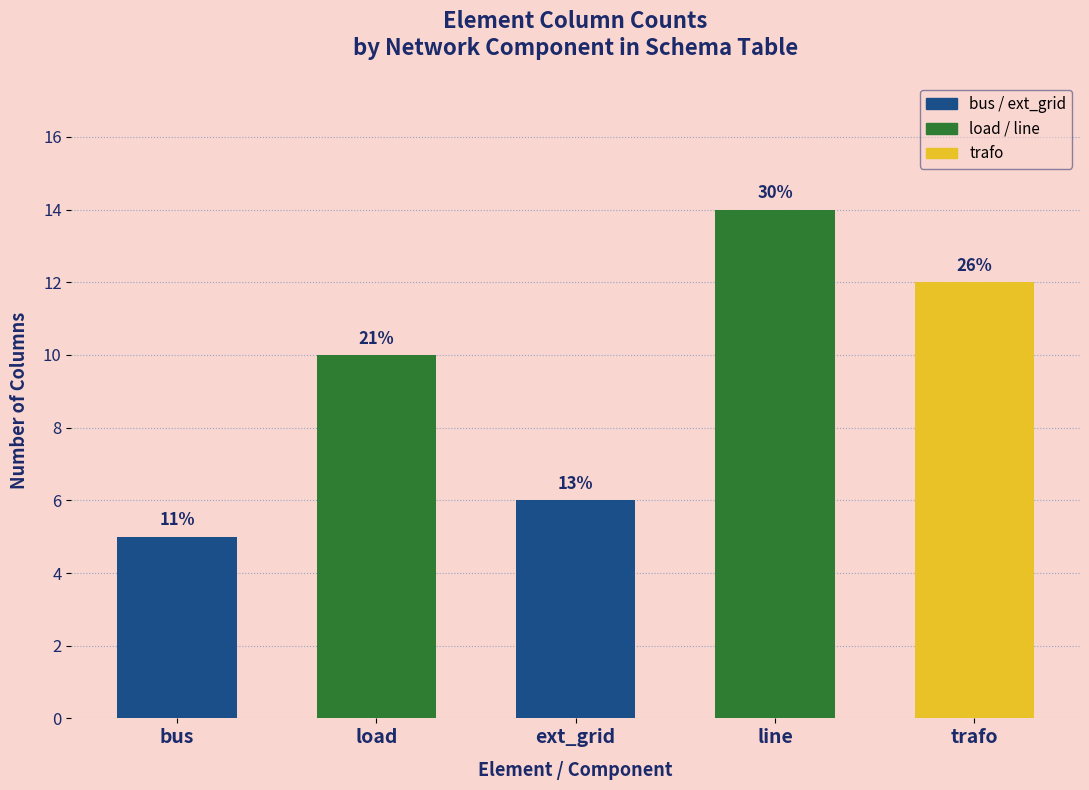

What is the change in value from load to ext_grid?

-4